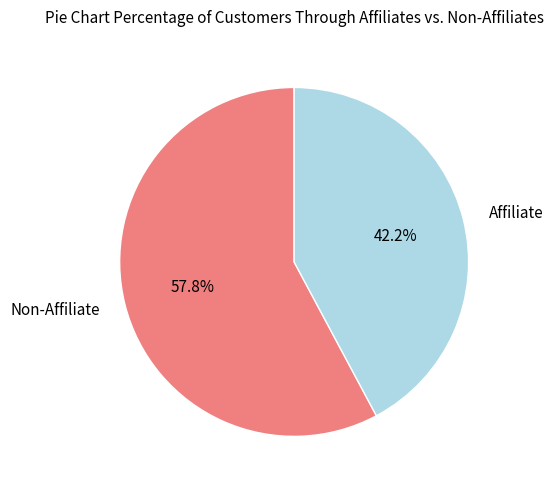

Which slice is the largest?

Non-Affiliate